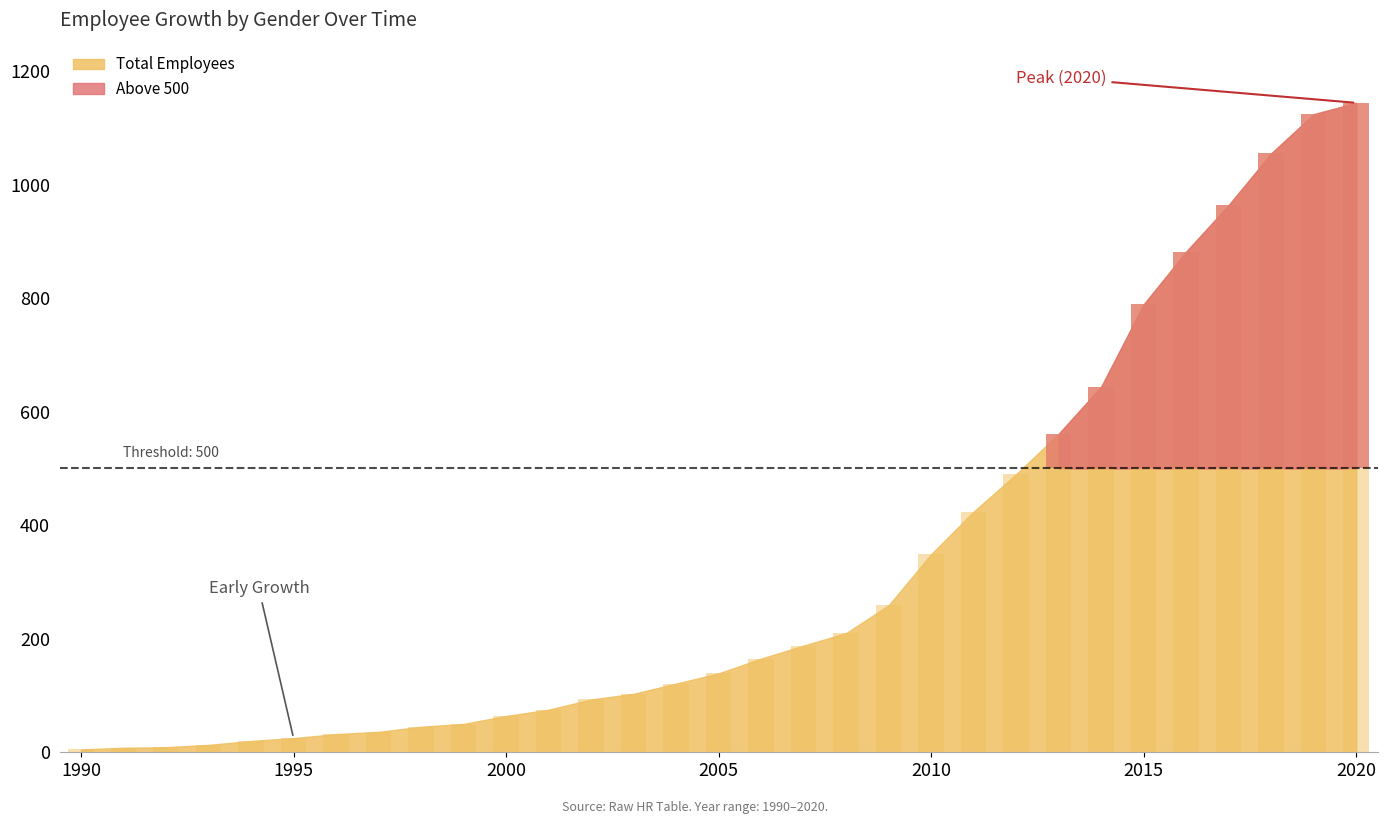

Which series has the largest total across all categories?

Total